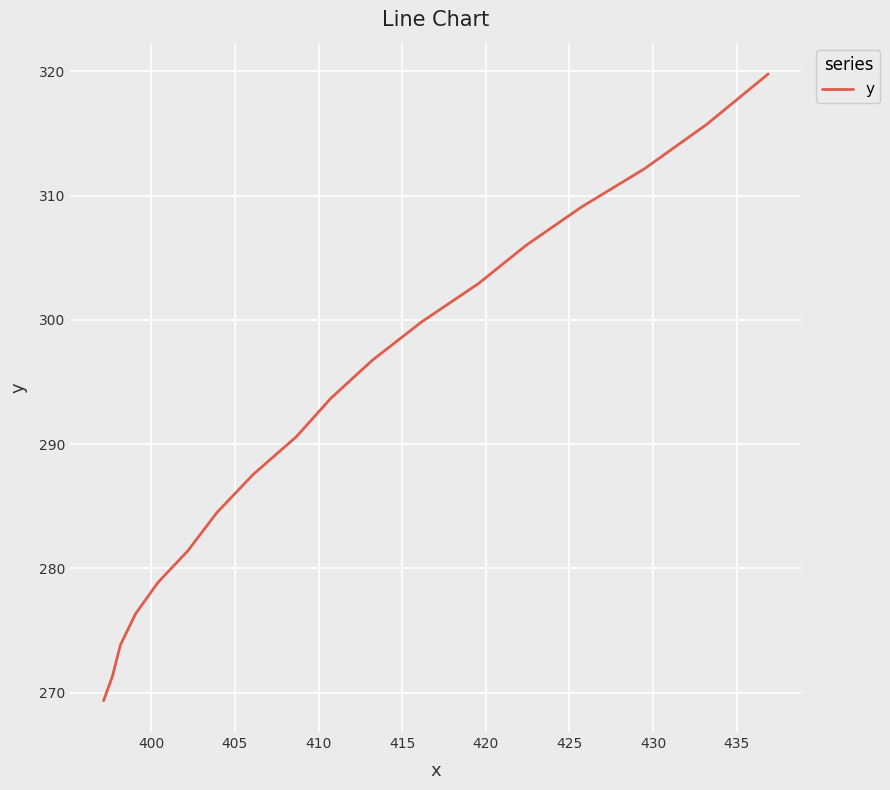

What is the difference between the maximum and minimum values?

50.4